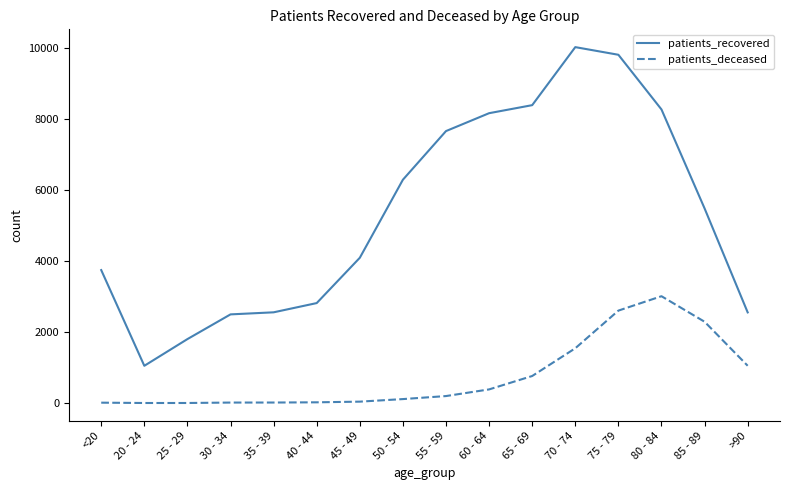

List the series in order of their peak value, lowest first.

patients_deceased, patients_recovered